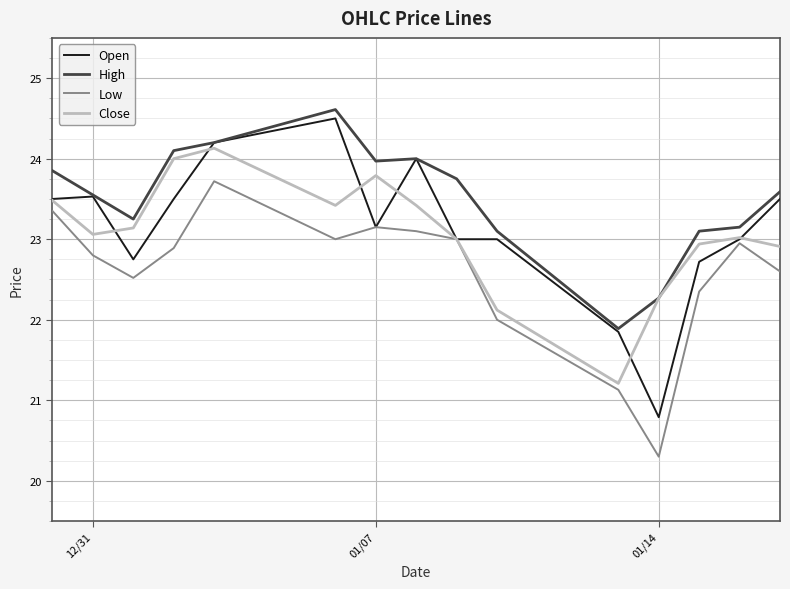

Does the chart have visible grid lines?

Yes